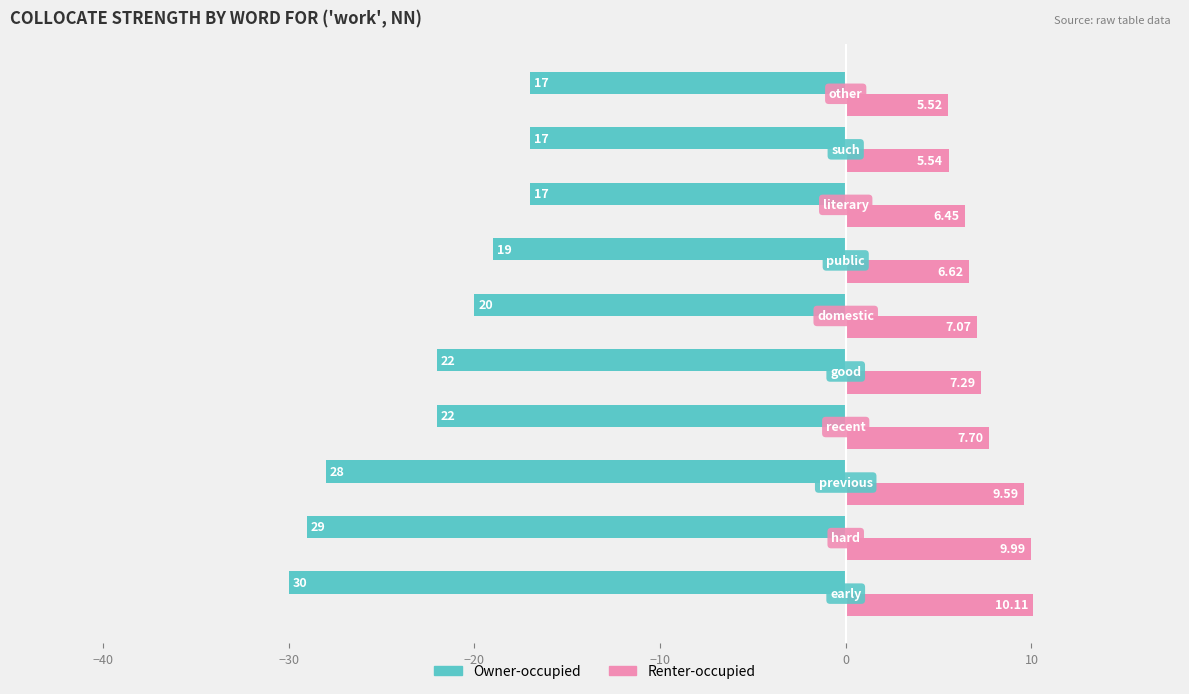

What is the sum of all Owner-occupied values?

-221.0